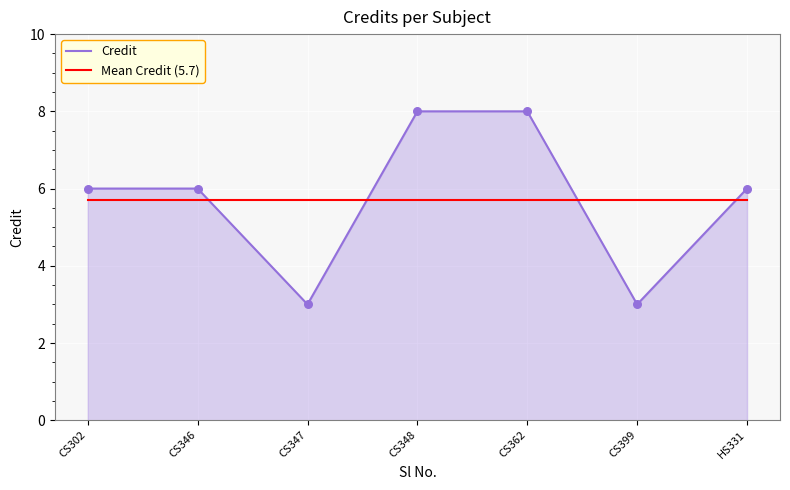

What is the spread (max minus min) of values at CS347?

2.7